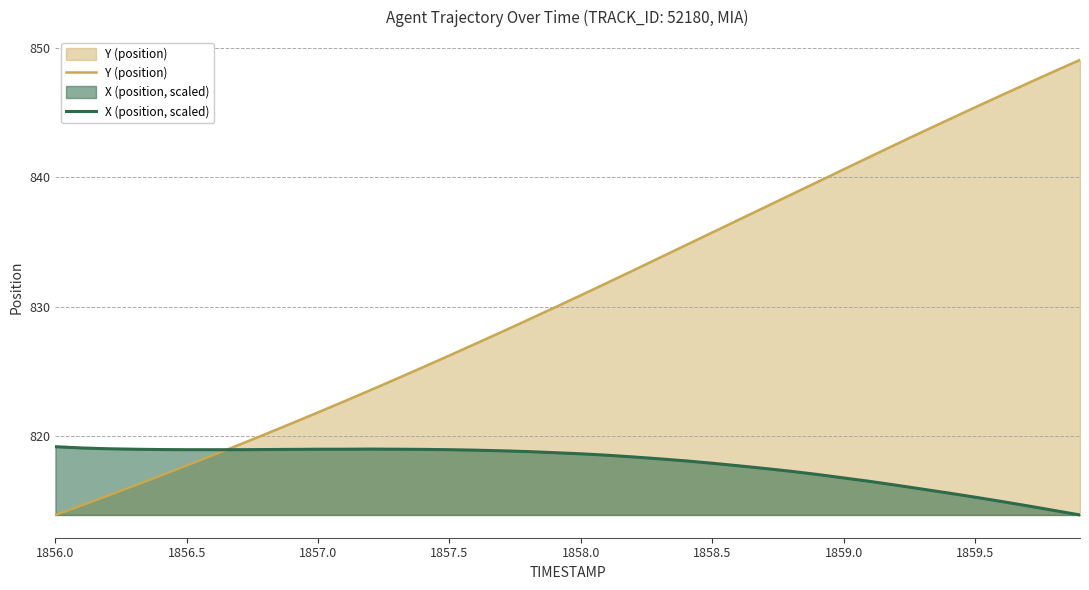

What are all the series names shown in the legend?

Y (position), X (position, scaled)